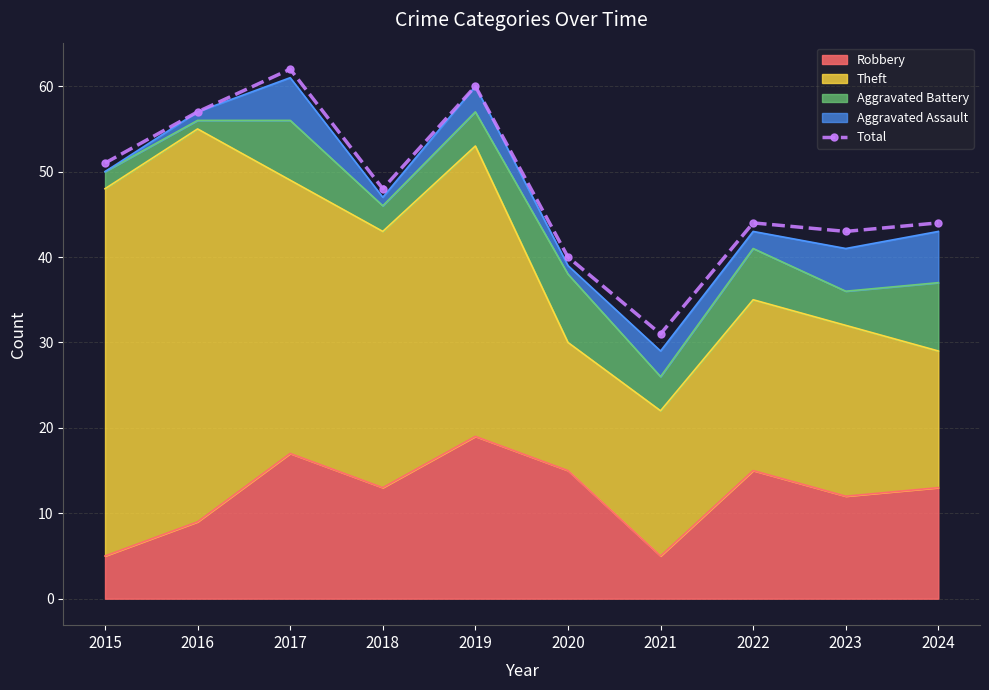

Approximately how many times larger is the value at 2017 compared to 2016?

1.1